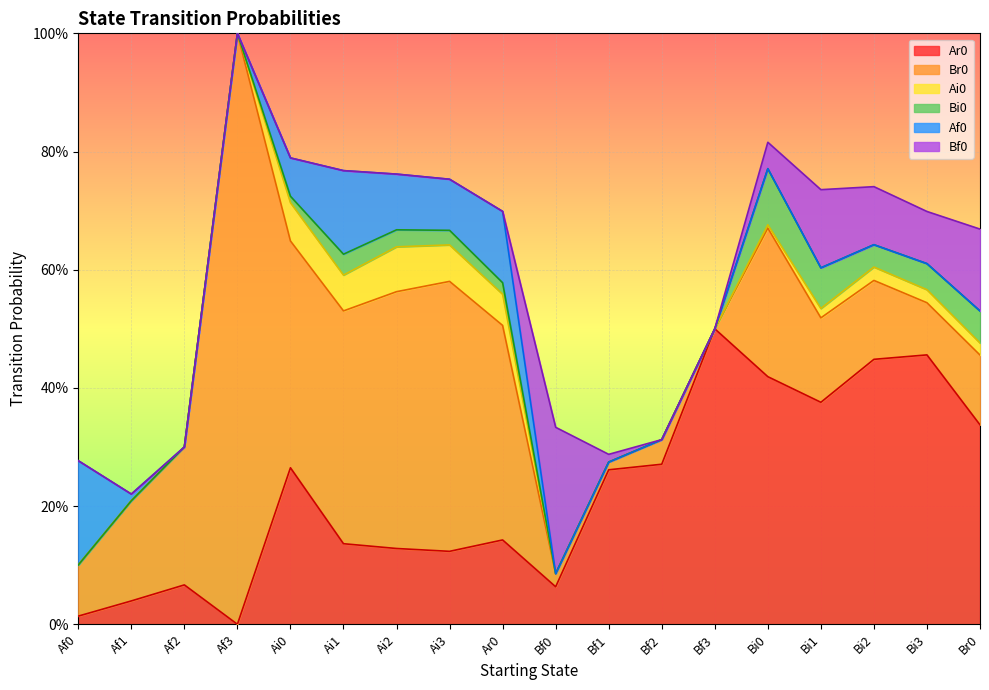

At which category is the sum across all series the highest?

Af3